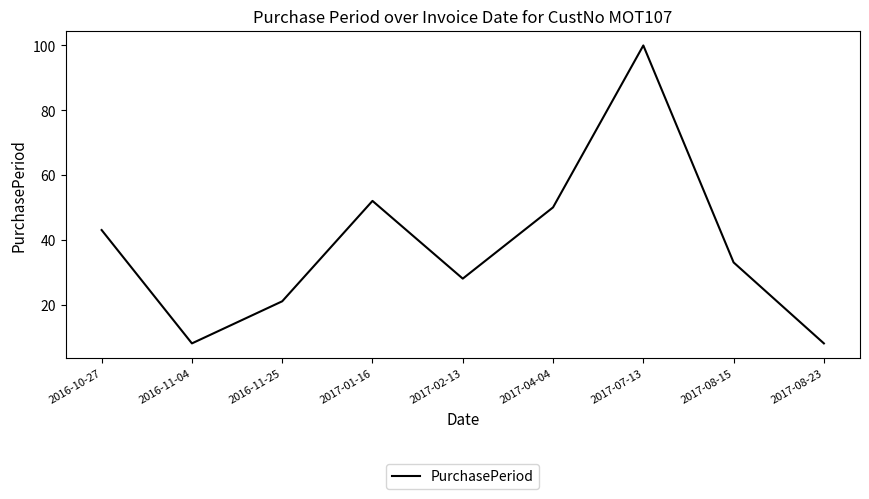

At which category does the chart reach its peak across all series?

2017-07-13